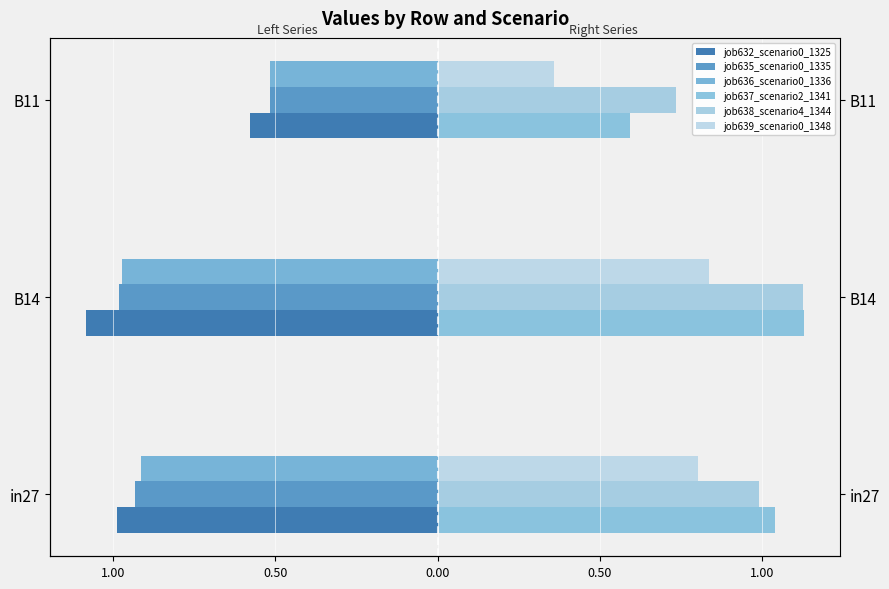

Reading left to right, what are all the values shown in this chart?

job632_scenario0_1325: -1.0	-1.1	-0.6
job635_scenario0_1335: -0.9	-1.0	-0.5
job636_scenario0_1336: -0.9	-1.0	-0.5
job637_scenario2_1341: 1.0	1.1	0.6
job638_scenario4_1344: 1.0	1.1	0.7
job639_scenario0_1348: 0.8	0.8	0.4